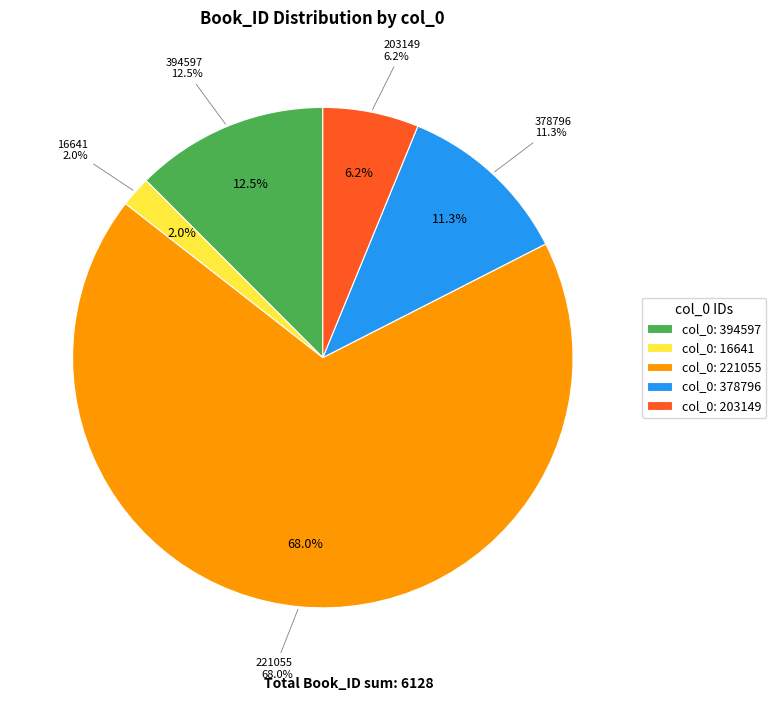

To the nearest percent, what percentage of the pie is 203149?

6%